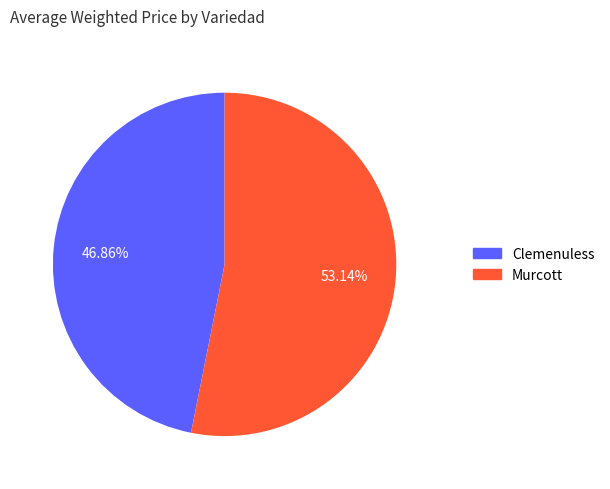

Does any single category account for the majority?

Yes